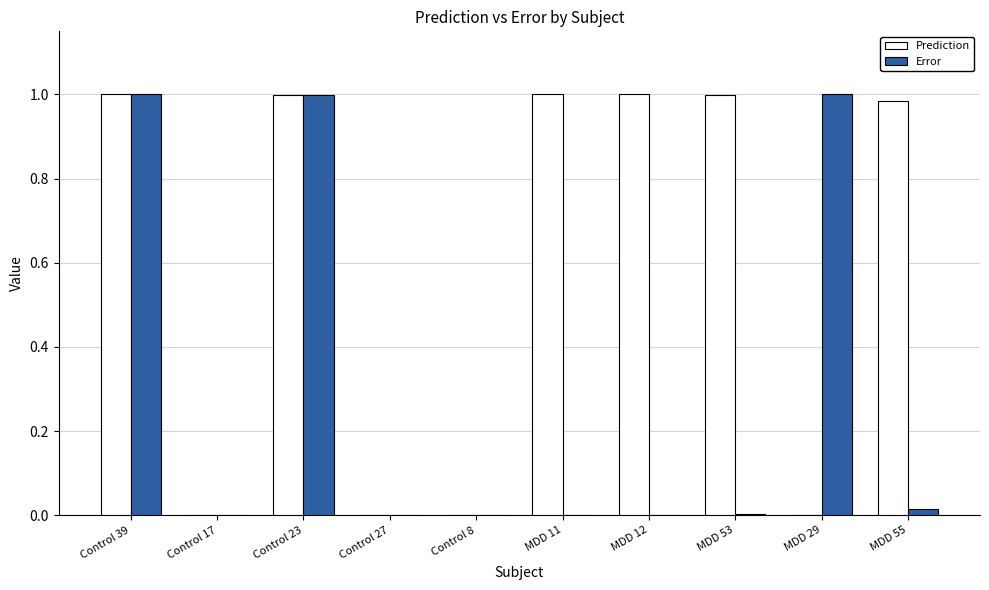

What is the sum of all Error values?

3.0